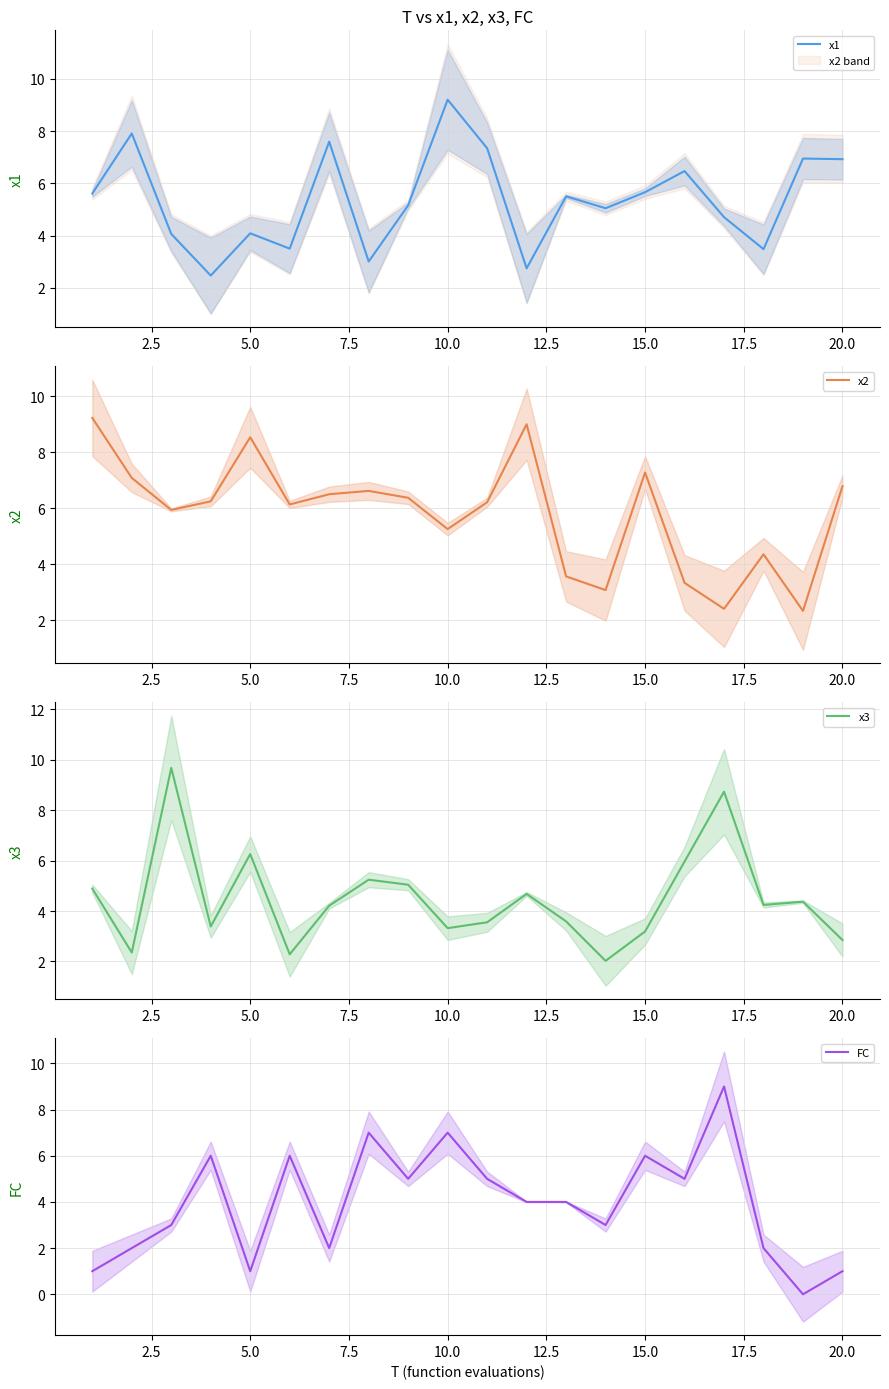

Which category has the highest value in the x1 series?

10.0